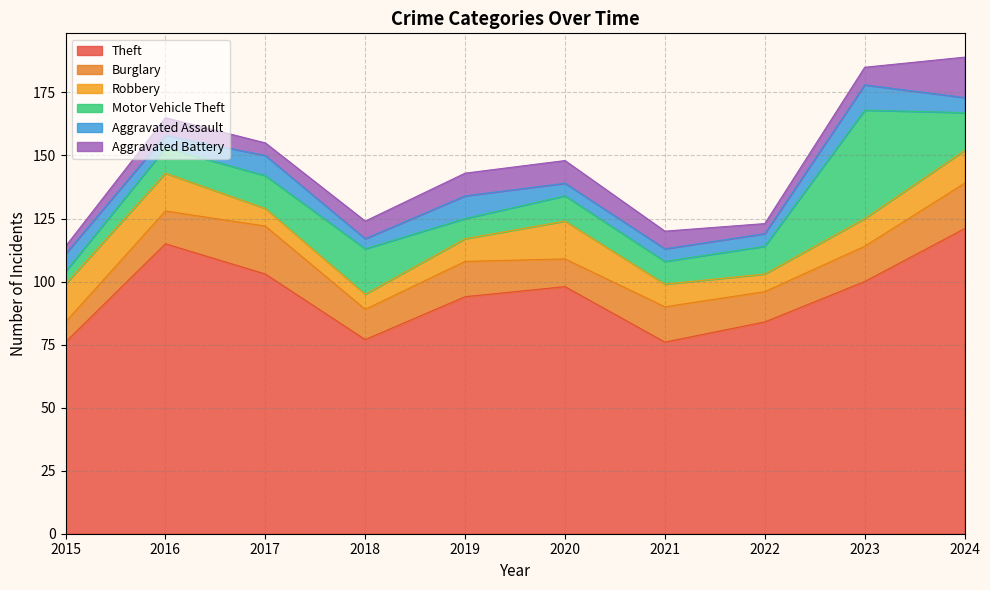

True or false: Theft and Aggravated Assault cross at least once.

False